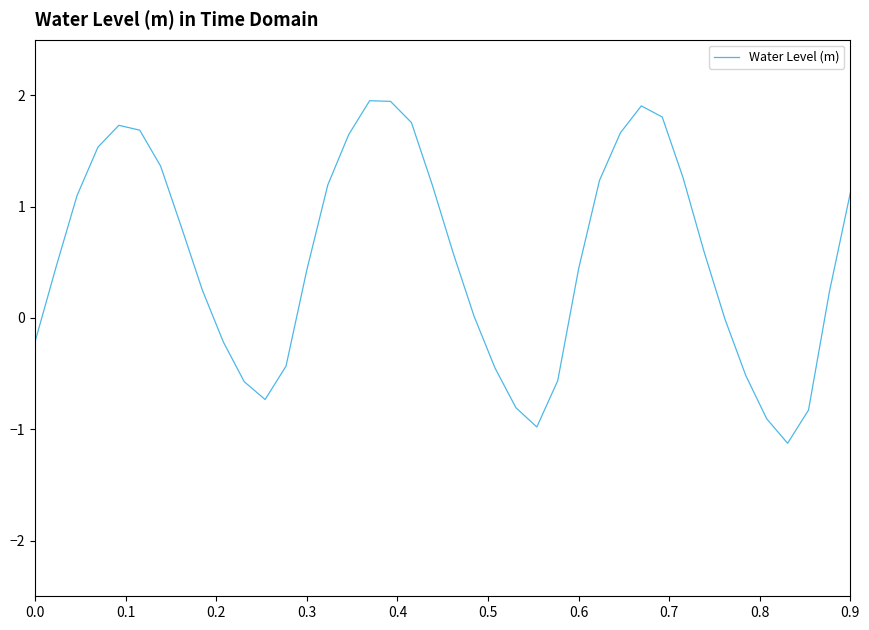

What is the minimum value shown in the chart?

-1.1